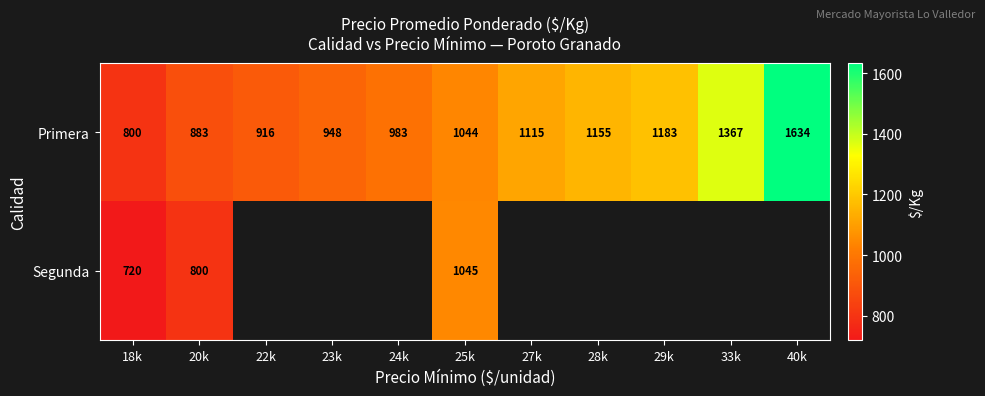

At which label is Primera closest to 1217?

29k